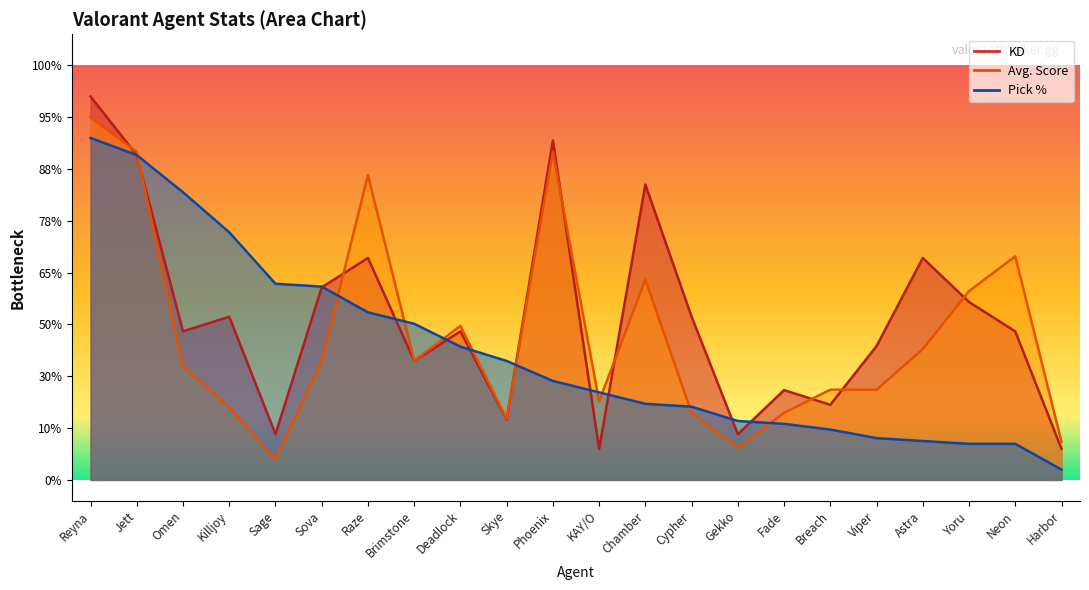

True or false: KD has a value of 1.8 at Sova.

False